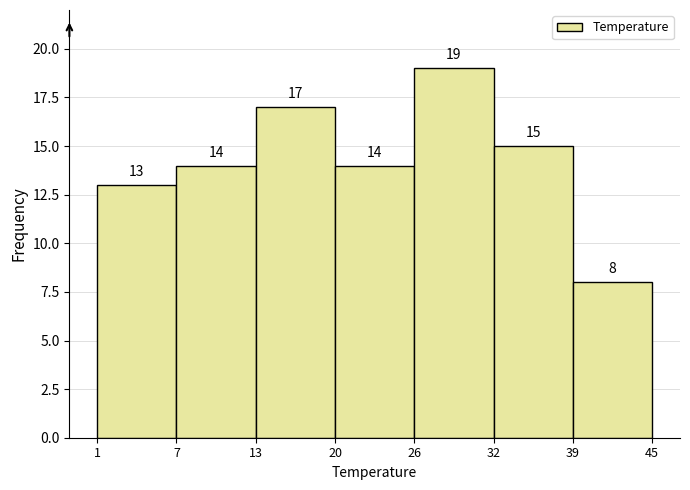

Reading left to right, list every bar in this chart as the range it spans on the x-axis followed by its height.

1 to 7: 13
7 to 13: 14
13 to 20: 17
20 to 26: 14
26 to 32: 19
32 to 39: 15
39 to 45: 8